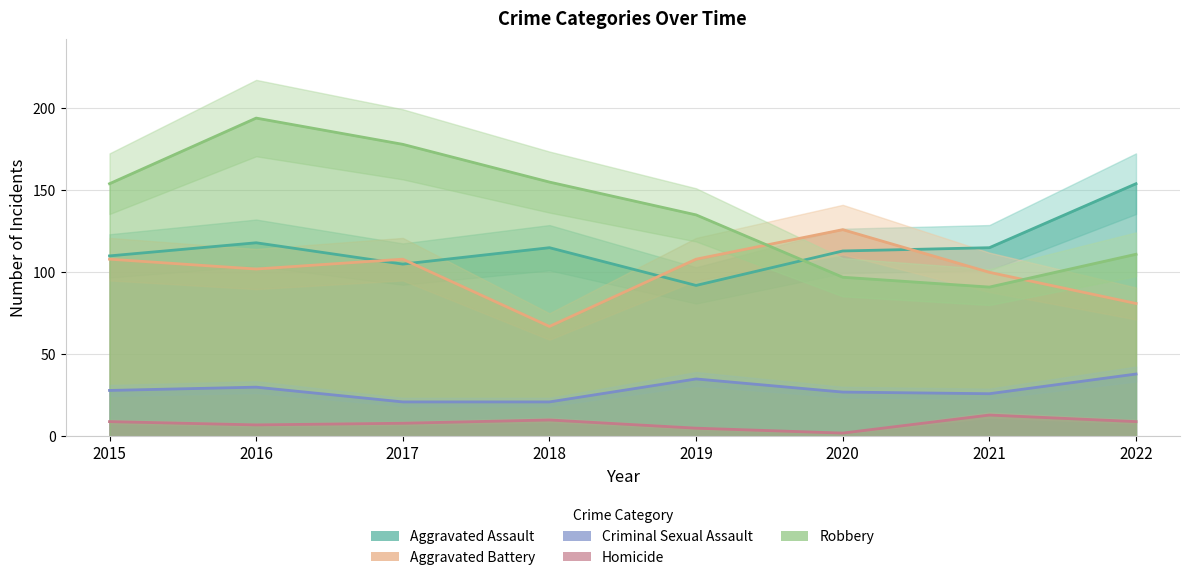

What is the difference between the maximum and second lowest values in the Homicide series?

8